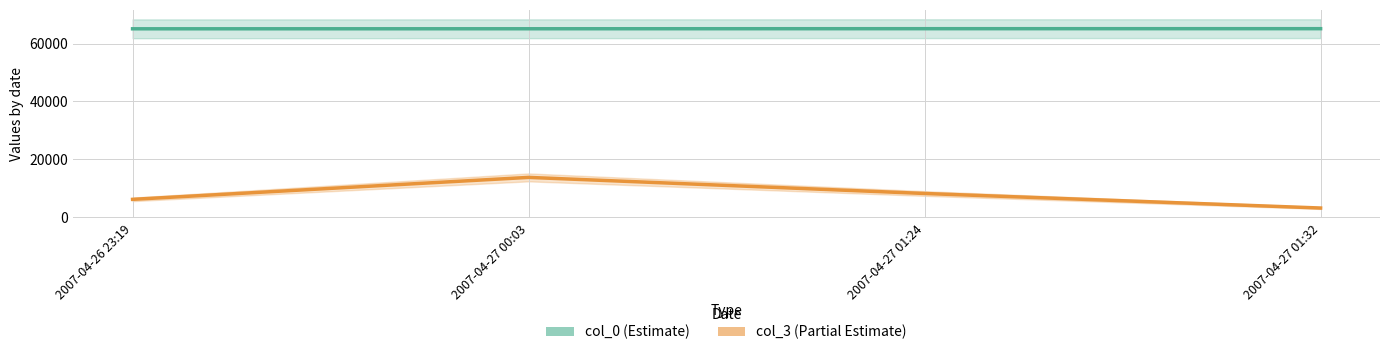

What is the label of the 3rd point from the left?

2007-04-27 01:24